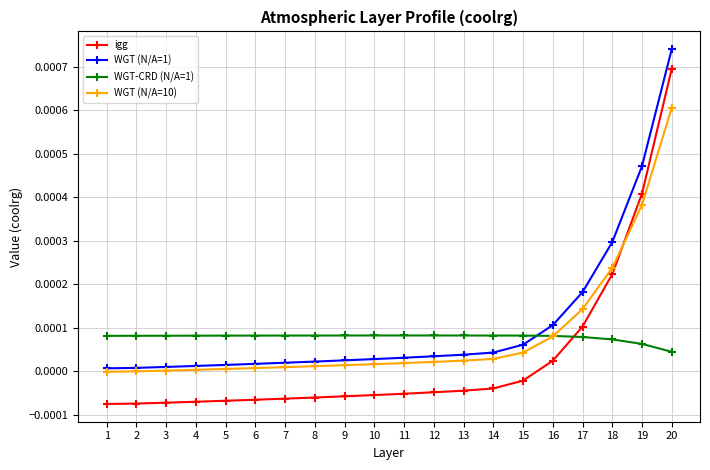

True or false: WGT (N/A=10) and igg cross at least once.

True